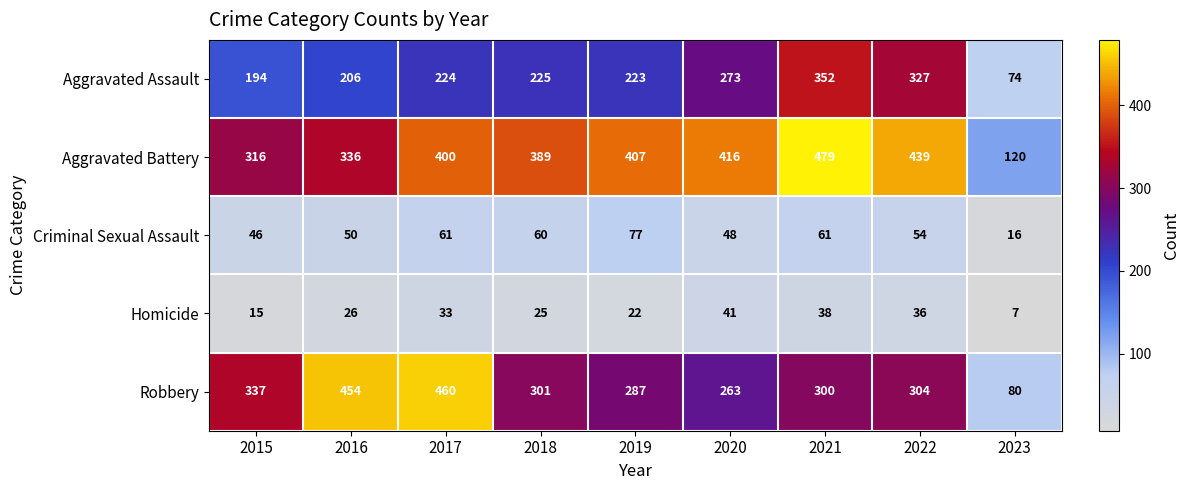

What is the spread (max minus min) of values at 2018?

364